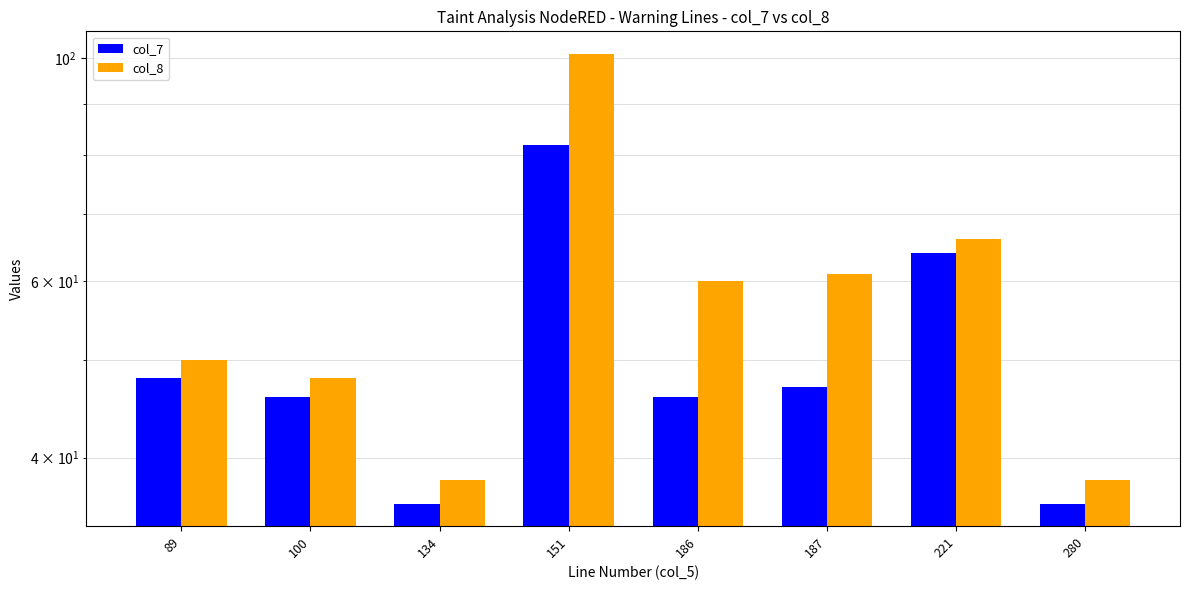

At which category is the sum across all series the highest?

151